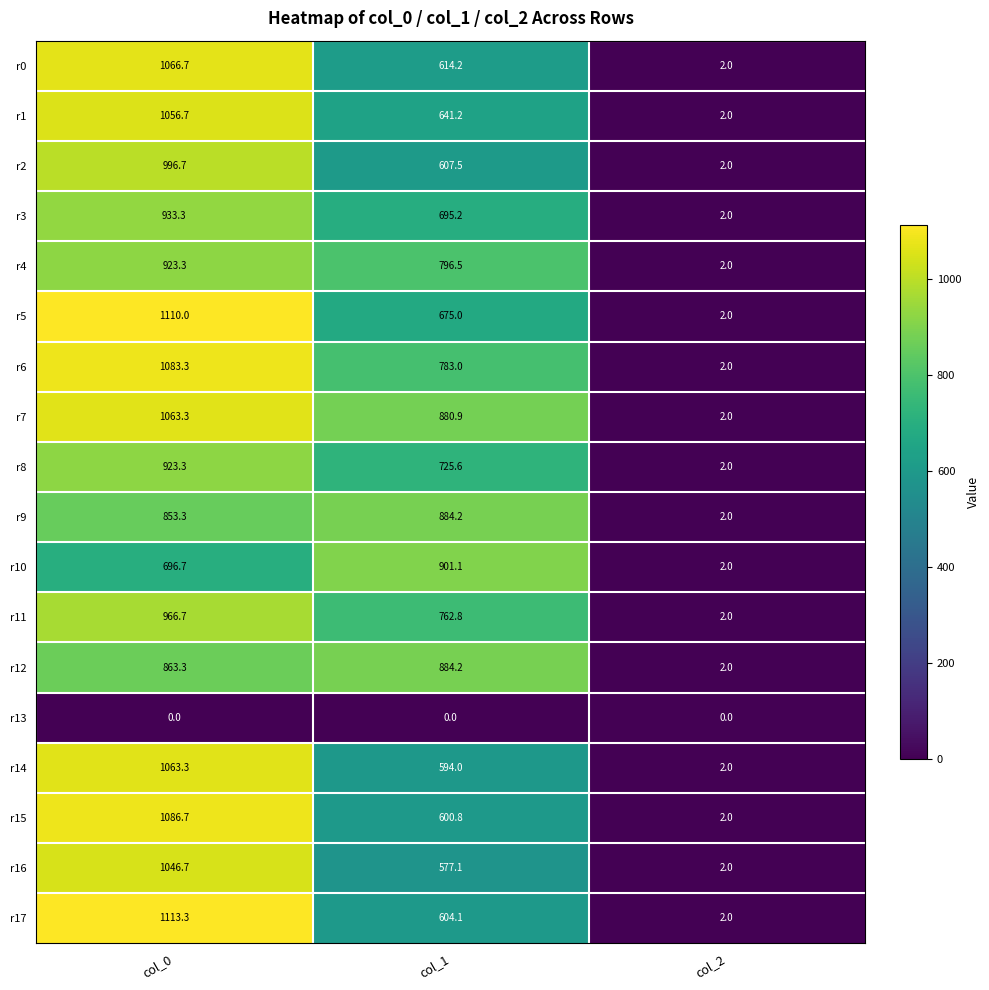

What value does the r0 series have at col_0?

1066.7